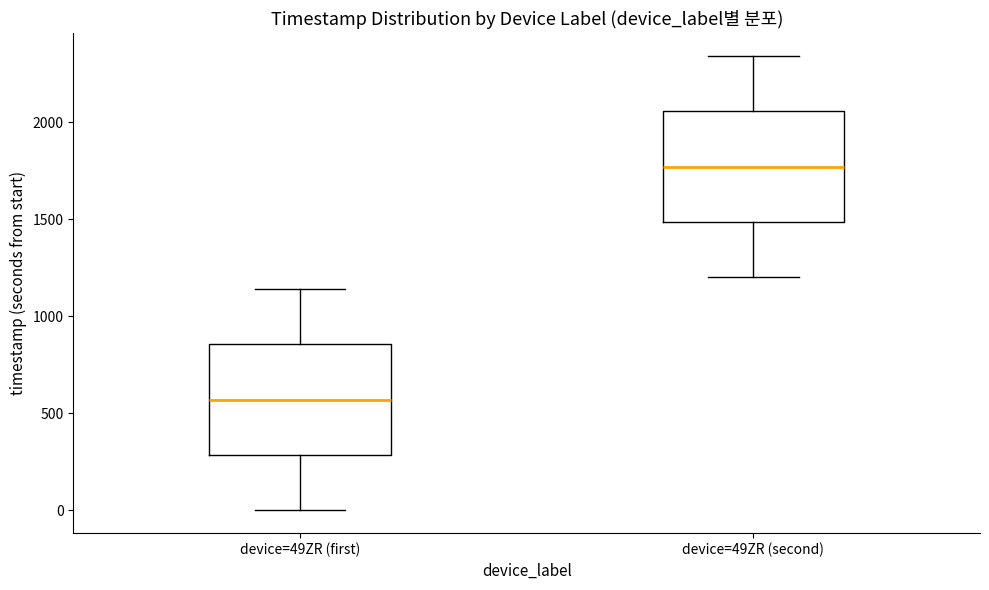

Which box has the lowest median line?

device=49ZR (first)